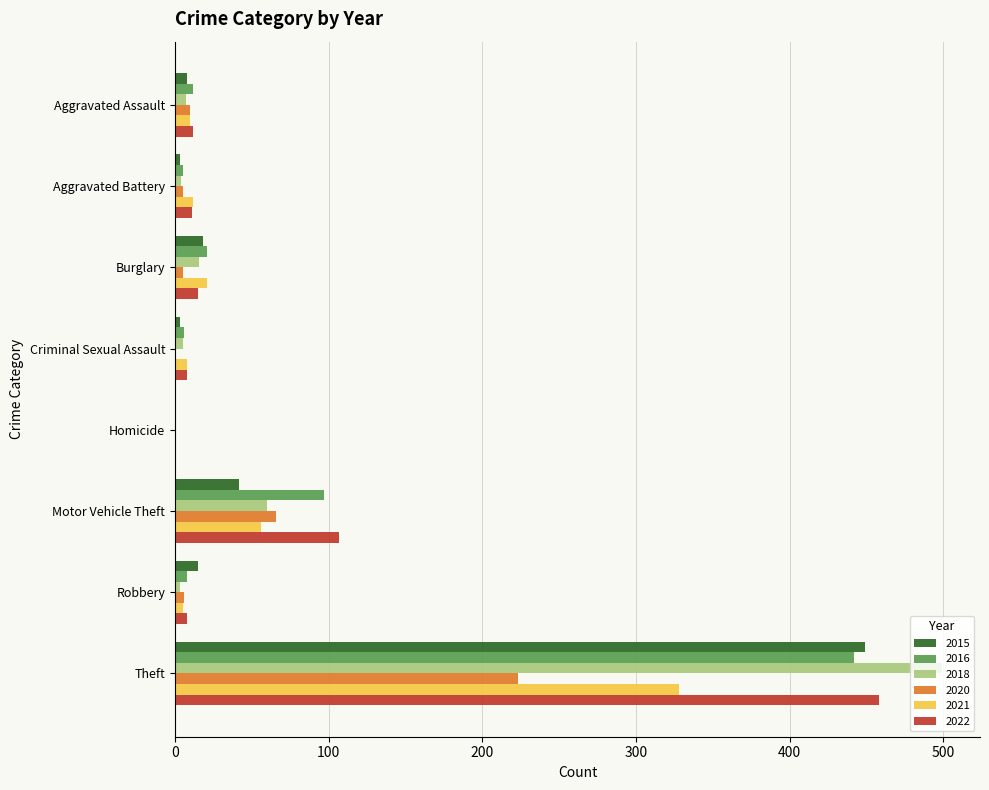

Is it true that 2021 equals 10 at Aggravated Assault?

True